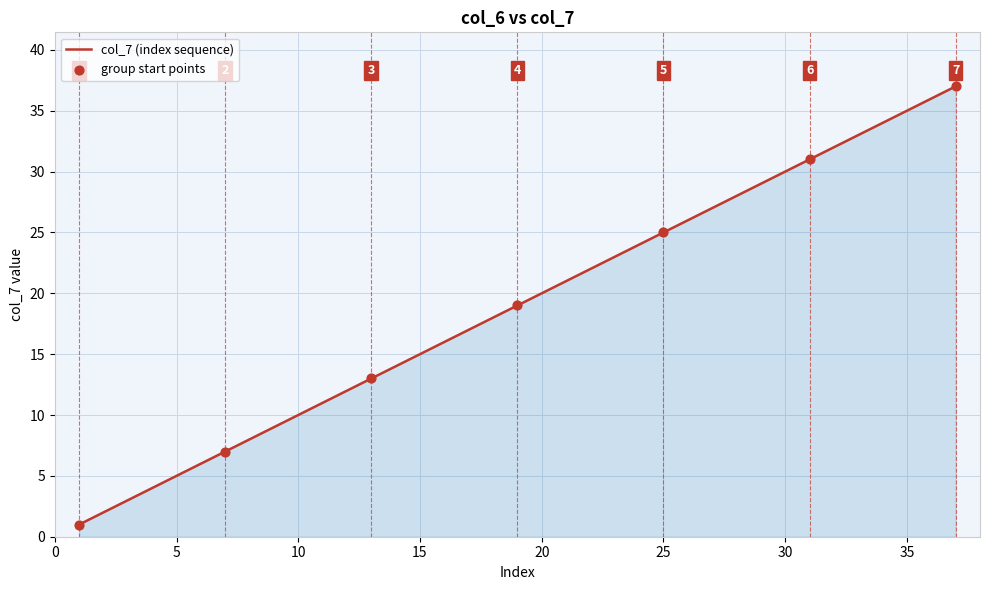

What is the difference between the maximum and minimum values?

36